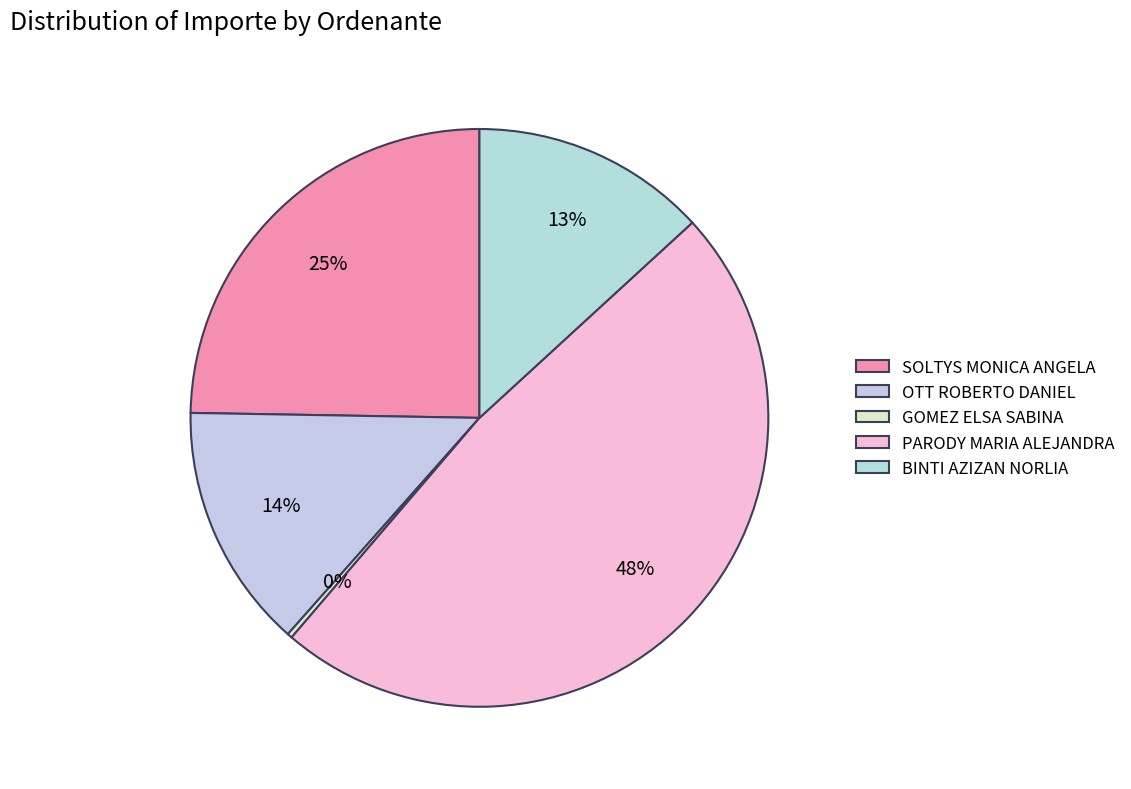

Count the number of slices in the pie.

5